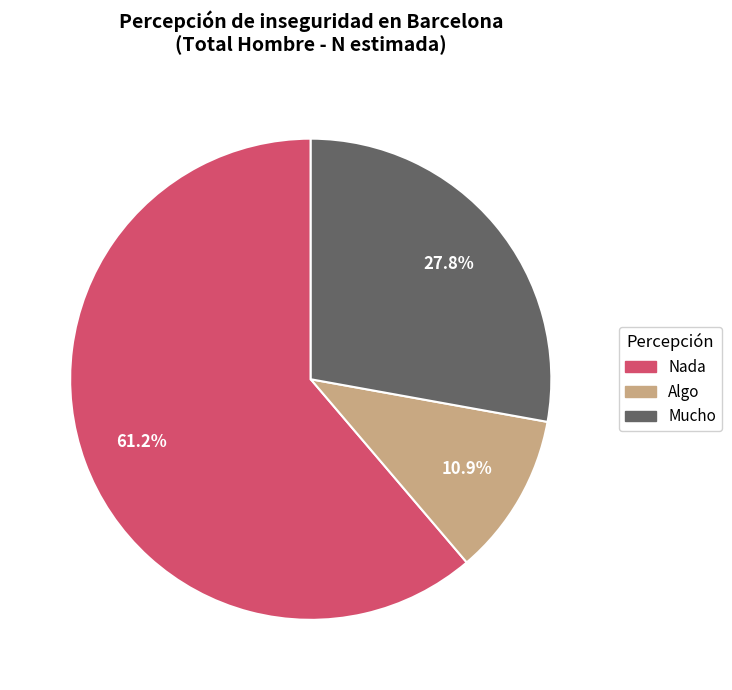

To the nearest percent, what is the difference between the Mucho and Algo slice percentages?

17%